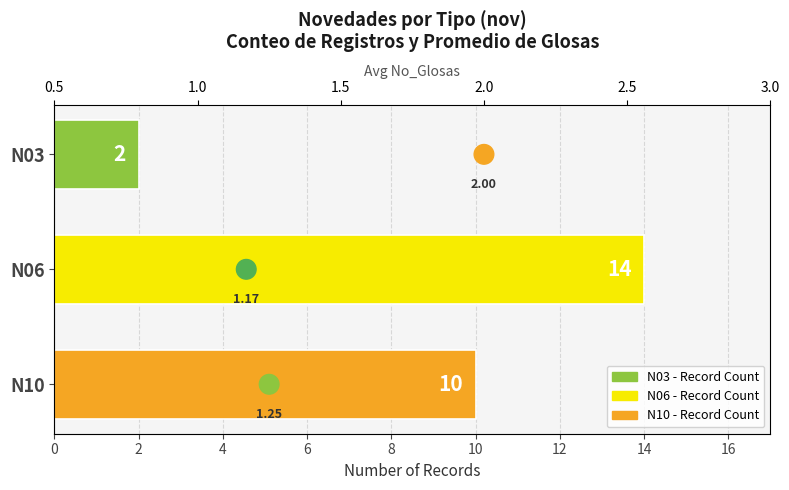

Which series has the largest Y range (max minus min)?

Record Count